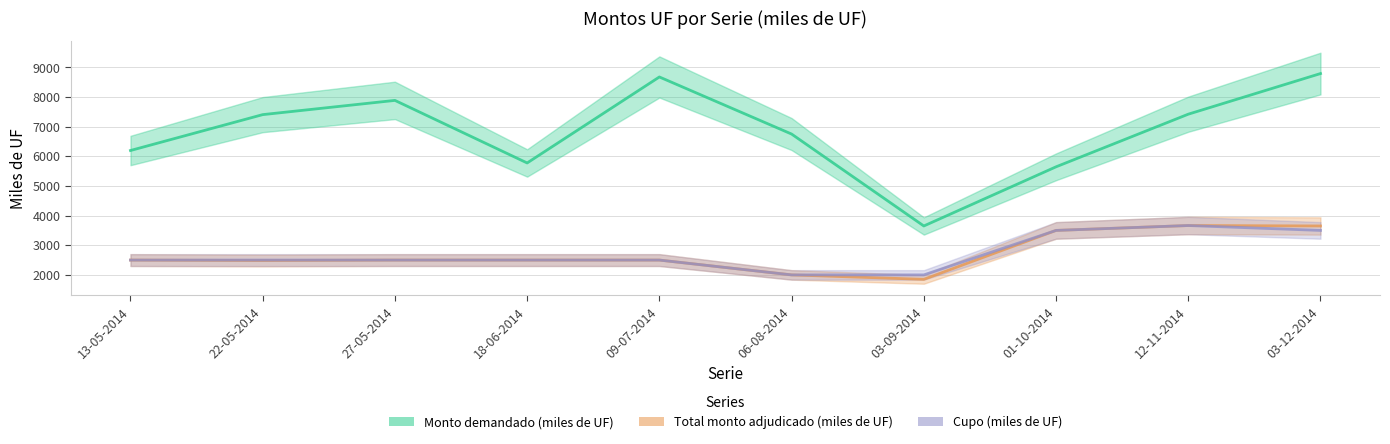

How many data points in Total monto adjudicado (miles de UF) are above 2500?

3